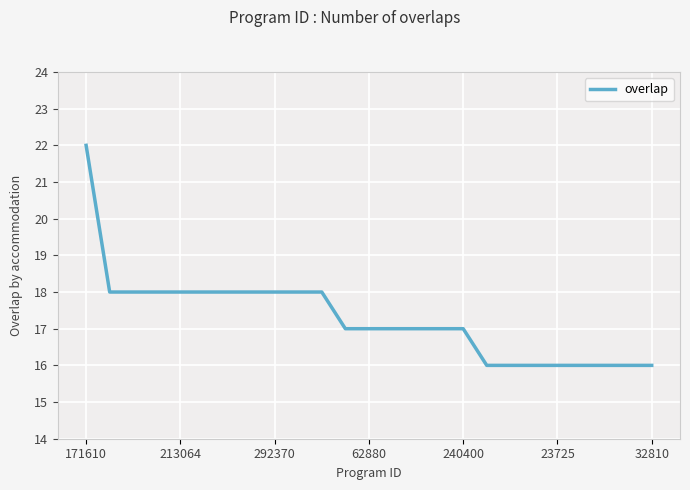

What is the difference between the maximum and minimum values?

6